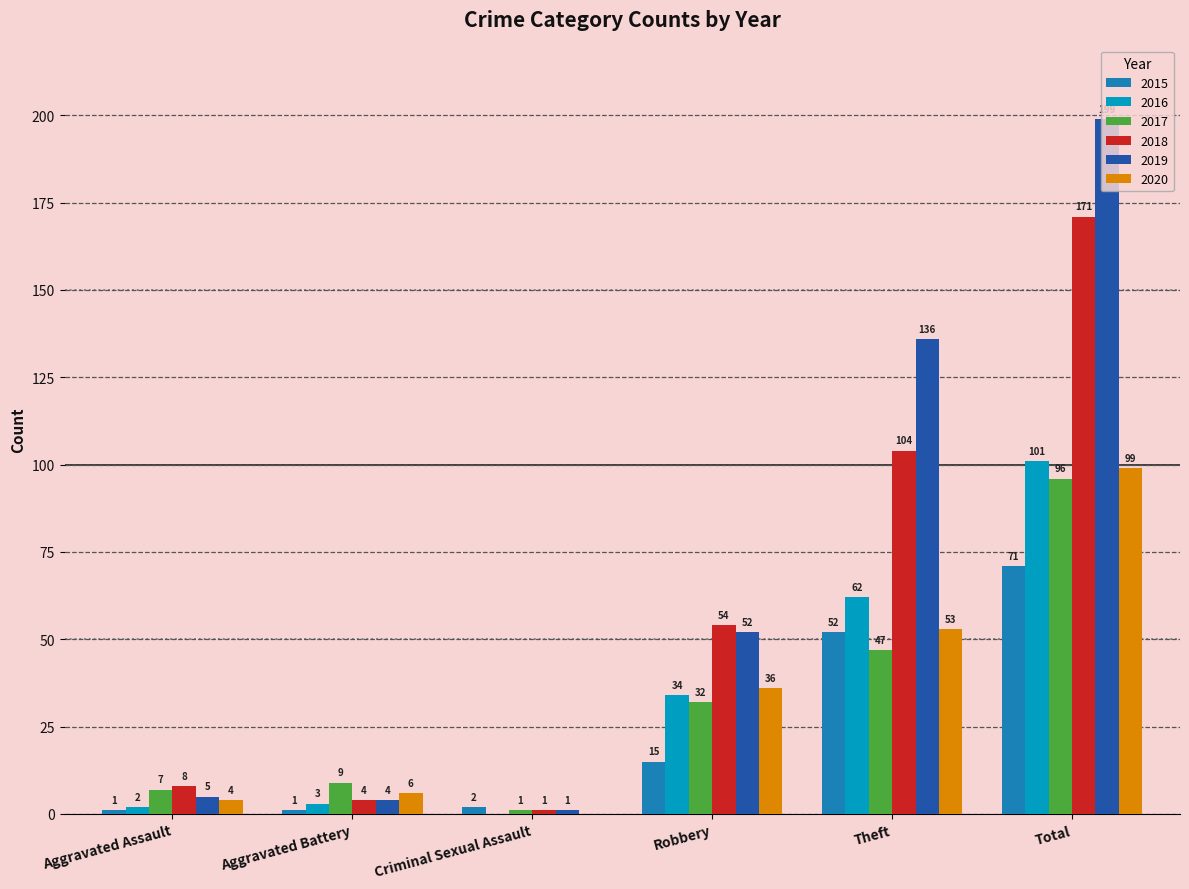

At which category is the sum across all series the highest?

Total